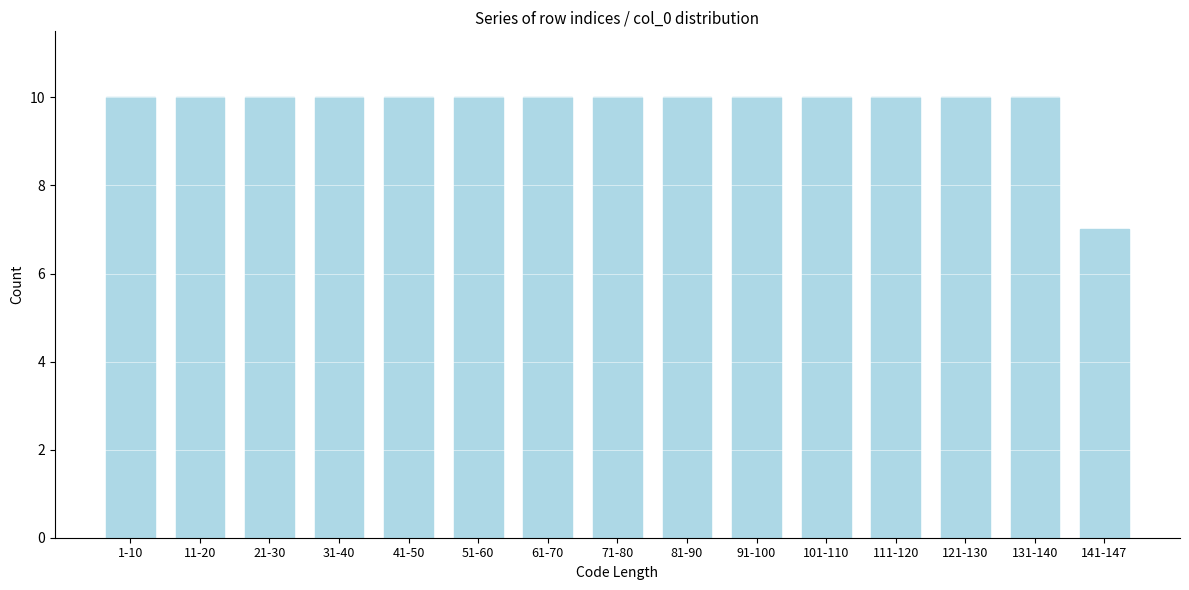

Reading left to right, list all the values displayed in this chart.

10	10	10	10	10	10	10	10	10	10	10	10	10	10	7